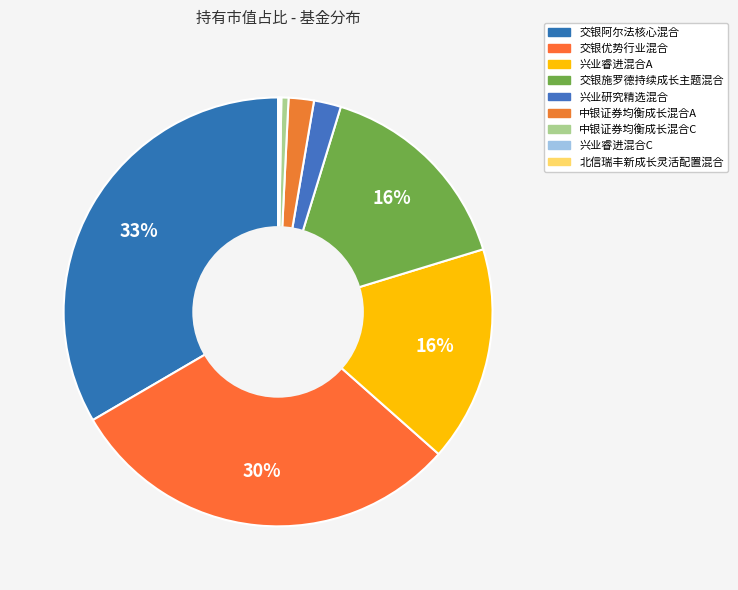

Which has a higher value, 交银优势行业混合 or 兴业睿进混合C?

交银优势行业混合